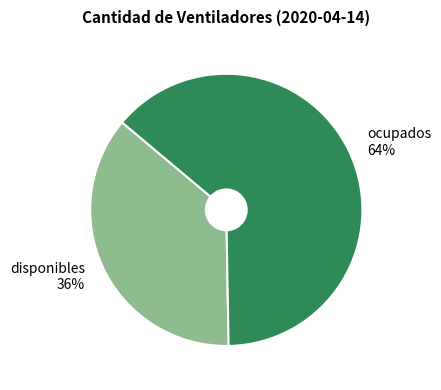

Which category has the smallest portion of the pie?

disponibles